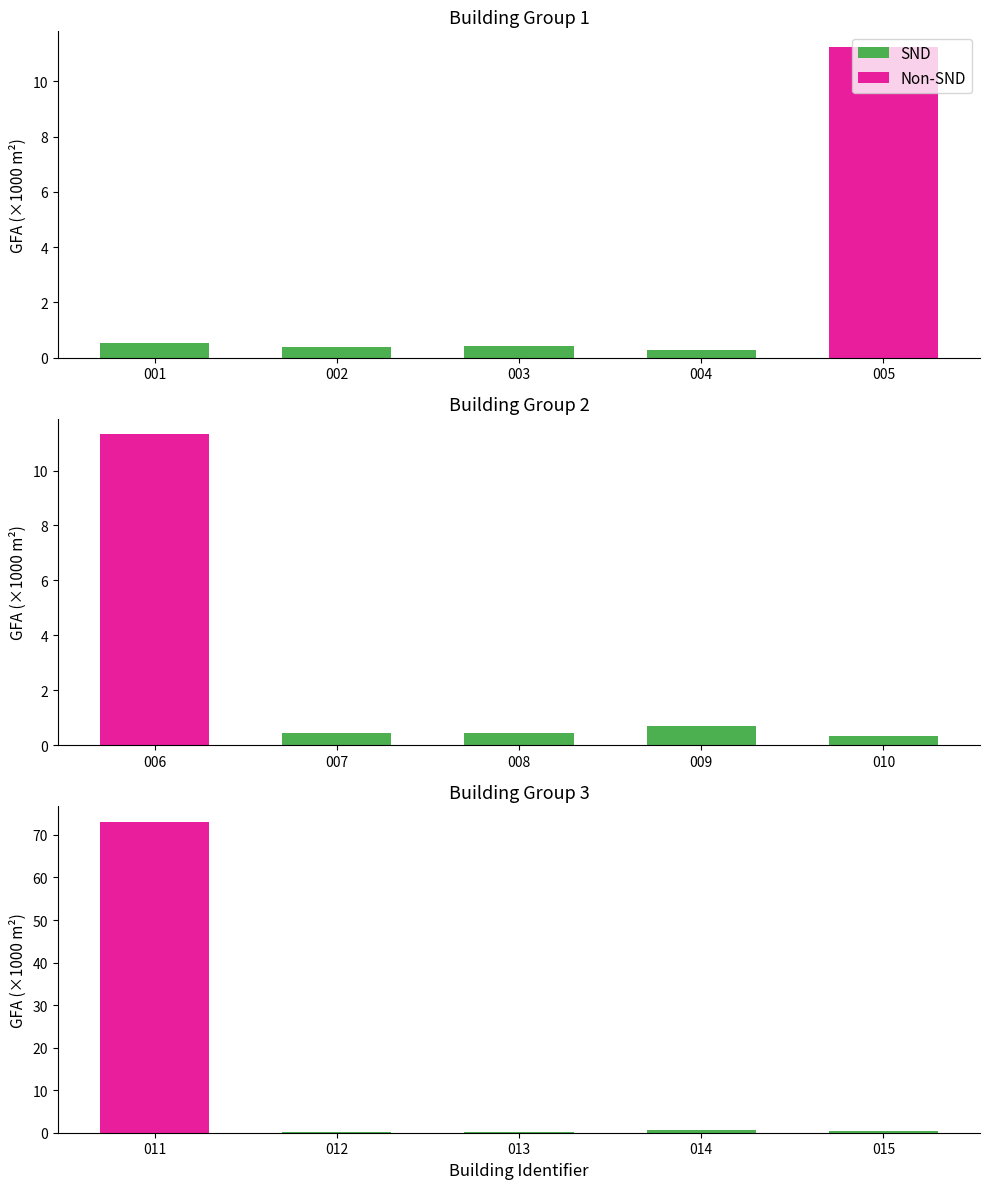

What is the value of the Non-SND bar at the 1st from the left?

73.1